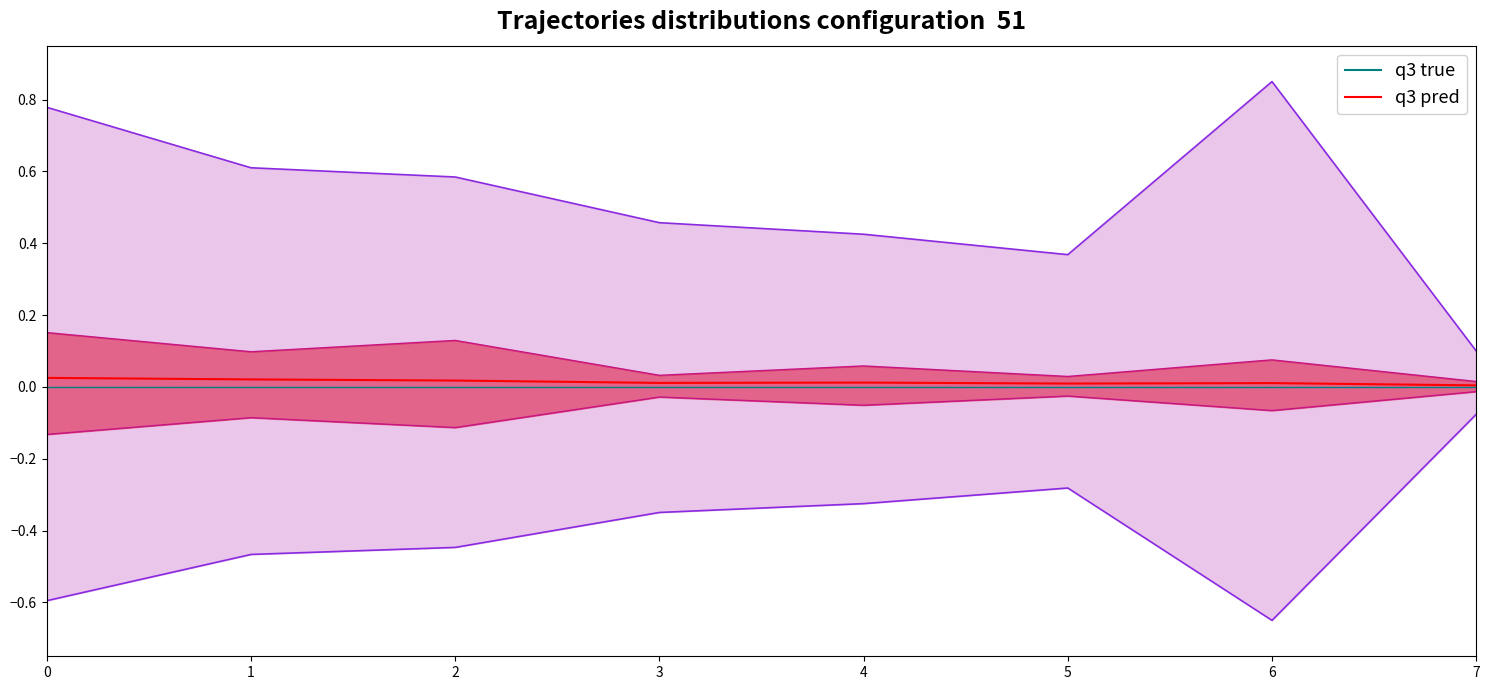

What is the sum of all values?

0.1